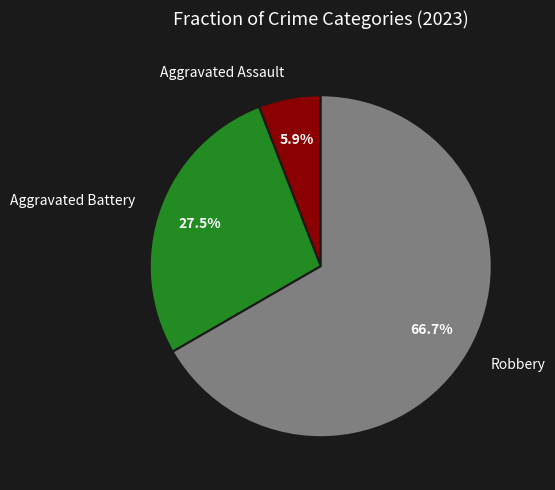

How much of the chart is everything except Aggravated Assault?

94.1%